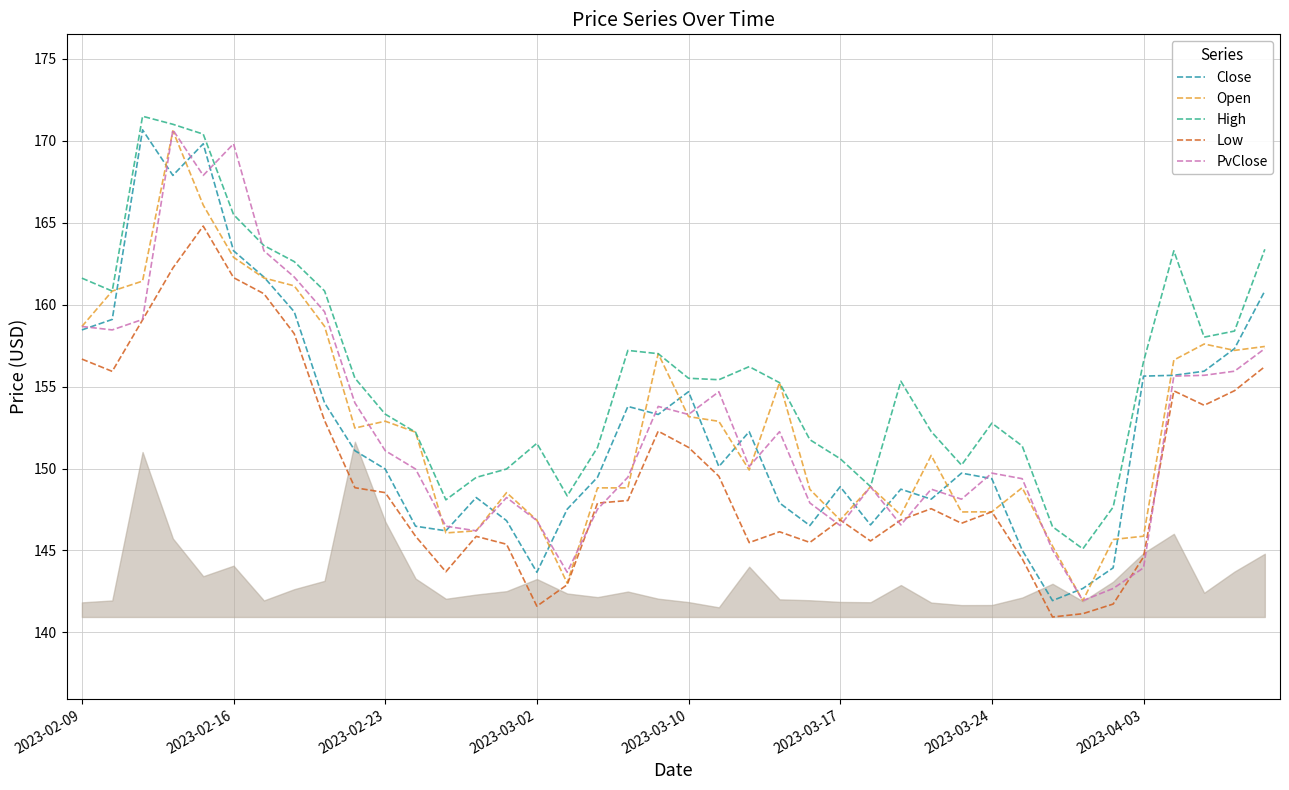

What is the greatest value displayed?

171.5